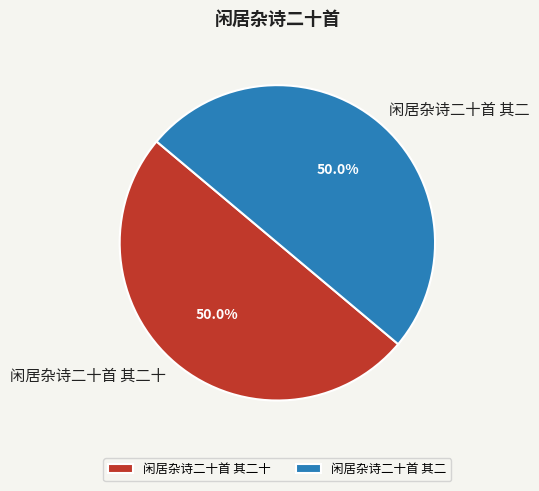

What percentage do 闲居杂诗二十首 其二十 and 闲居杂诗二十首 其二 together represent?

100.0%